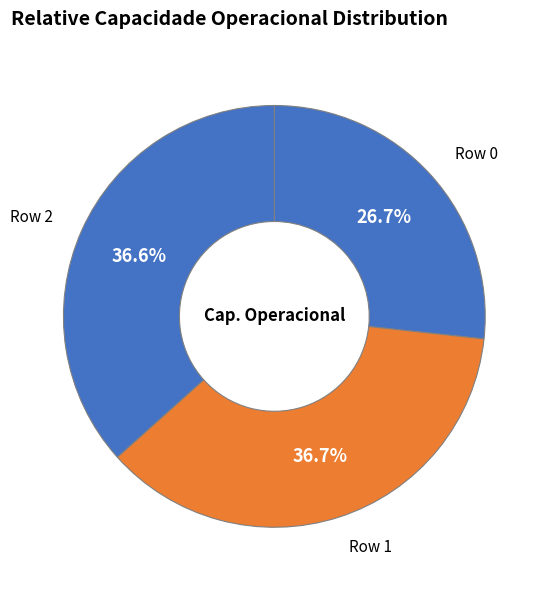

Do Row 0 and Row 1 together represent more than half of the pie?

Yes